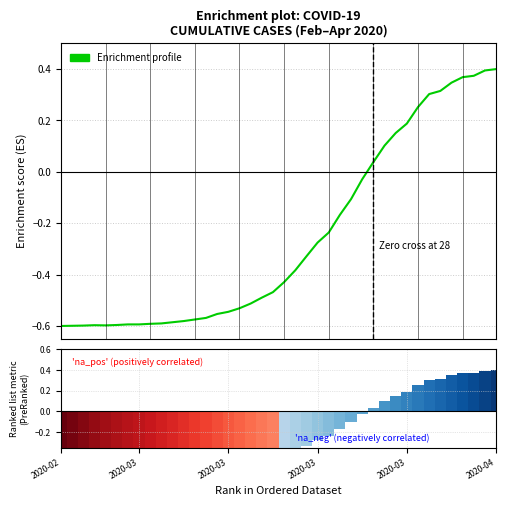

At which category does the chart reach its minimum across all series?

2020-02